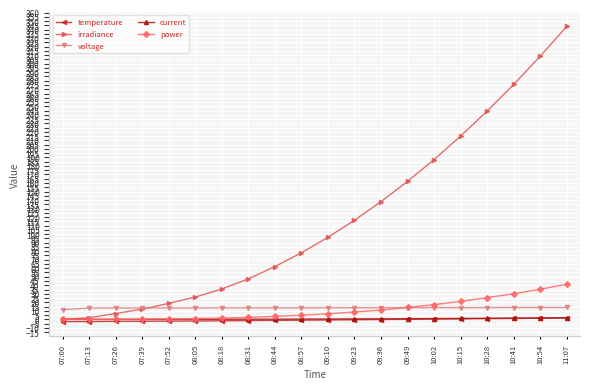

What is the difference between the maximum and minimum values in the power series?

41.2